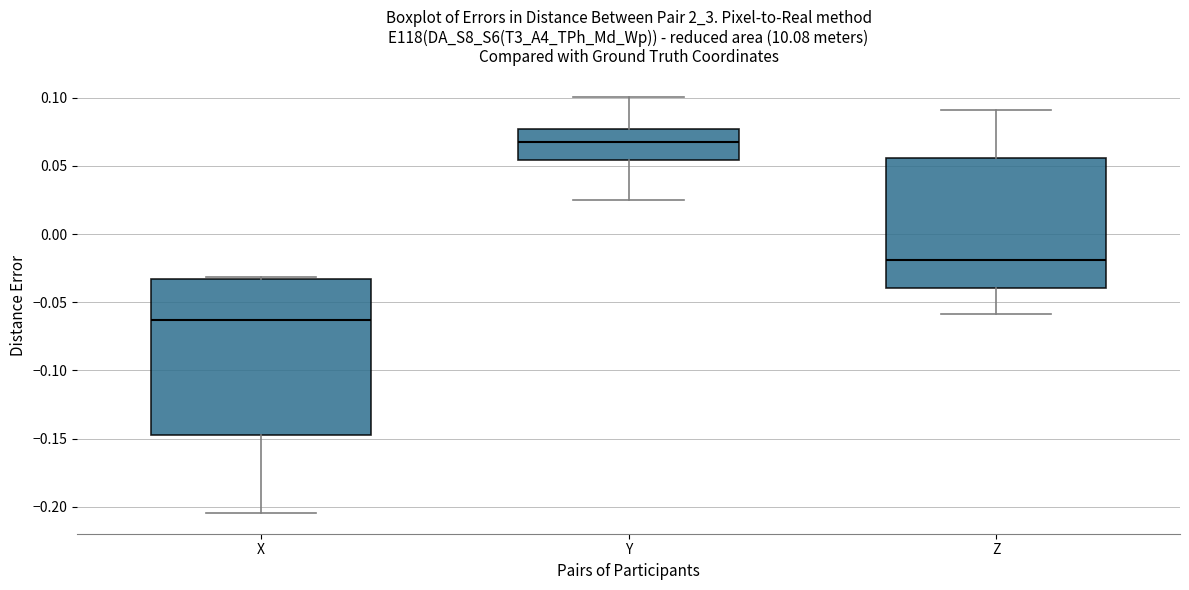

Reading left to right, transcribe this box plot: for each box, give where its median line is, the range the box spans, and where its two whiskers end, as read against the y-axis. The values are not printed on the chart, so give them approximately, as read against the axis.

X: median -0.065, box -0.145 to -0.035, whiskers -0.205 to -0.030
Y: median 0.065, box 0.055 to 0.075, whiskers 0.025 to 0.100
Z: median -0.020, box -0.040 to 0.055, whiskers -0.060 to 0.090